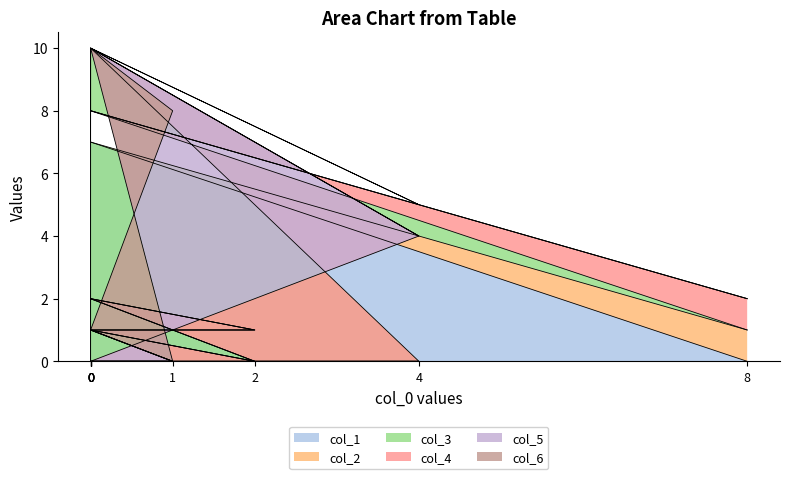

At how many categories does at least one series exceed 0?

10